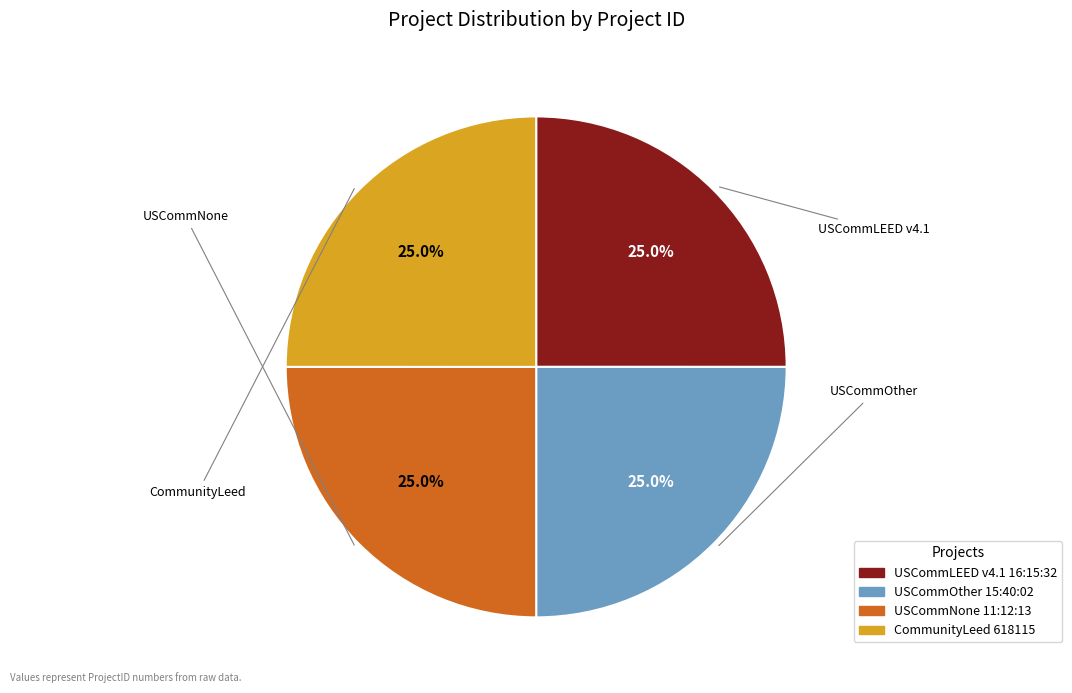

What percentage is the CommunityLeed 618115 slice, to the nearest percent?

25%